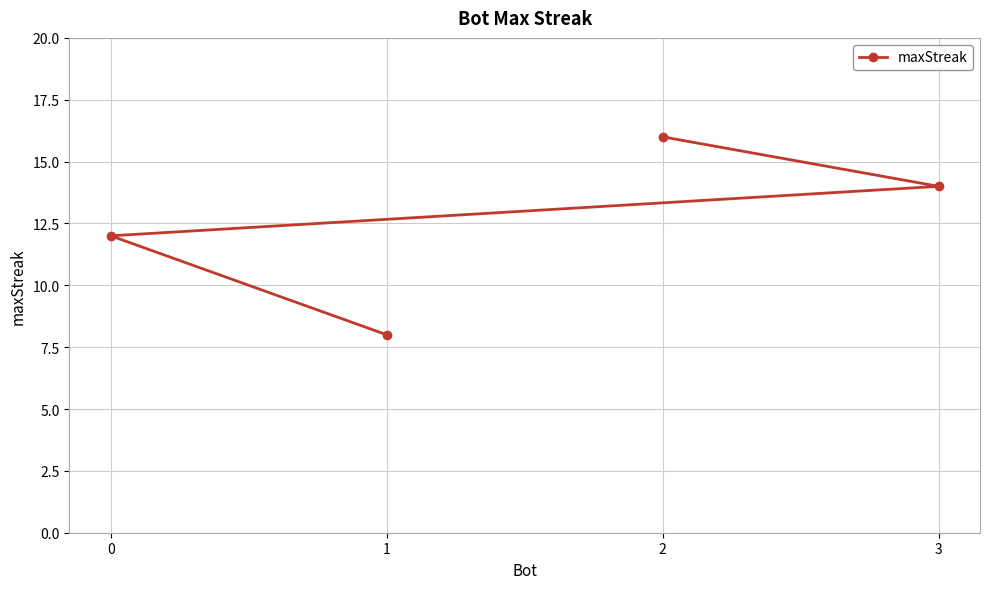

Reading right to left, list all the values displayed in this chart.

3=14	2=16	1=8	0=12